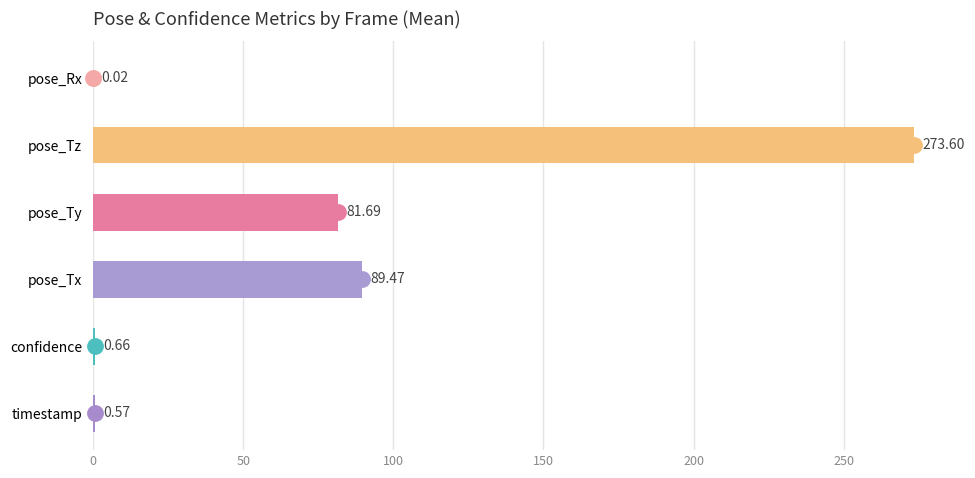

Where is the data nearest to the value 136?

pose_Tx